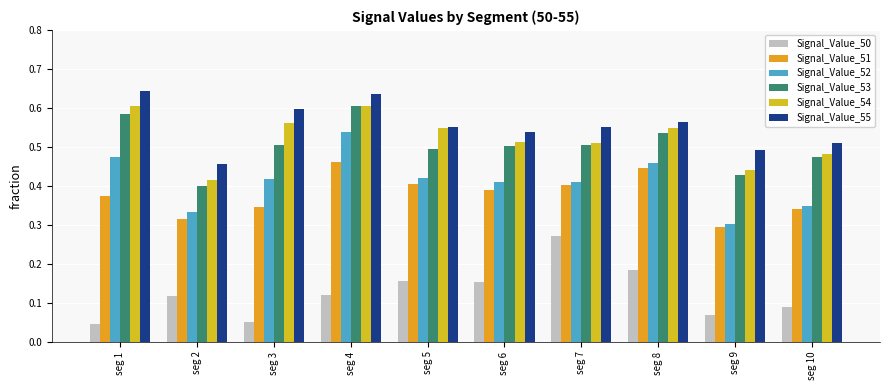

Rank the series by their maximum value, from lowest to highest.

Signal_Value_50, Signal_Value_51, Signal_Value_52, Signal_Value_53, Signal_Value_54, Signal_Value_55